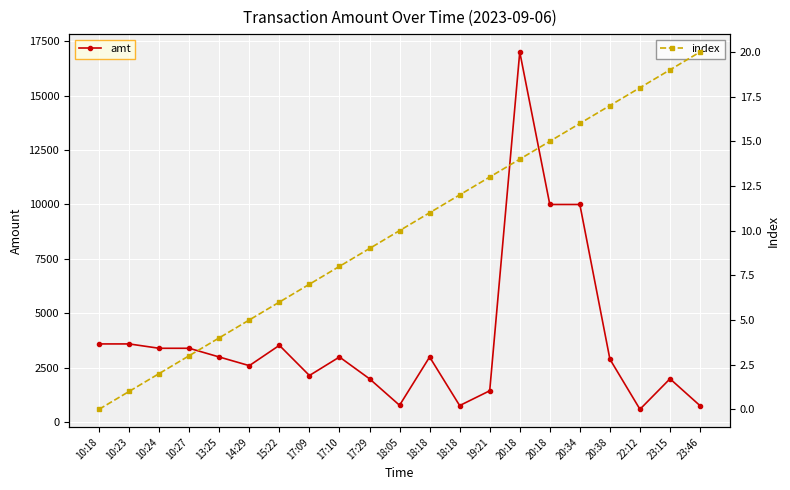

At which label does amt first exceed 3000?

10:18